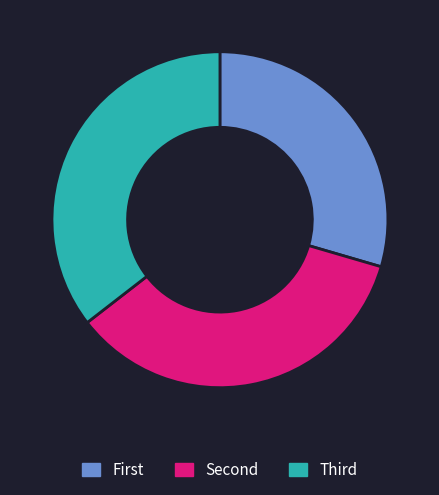

Rank the categories by value from lowest to highest.

First, Second, Third